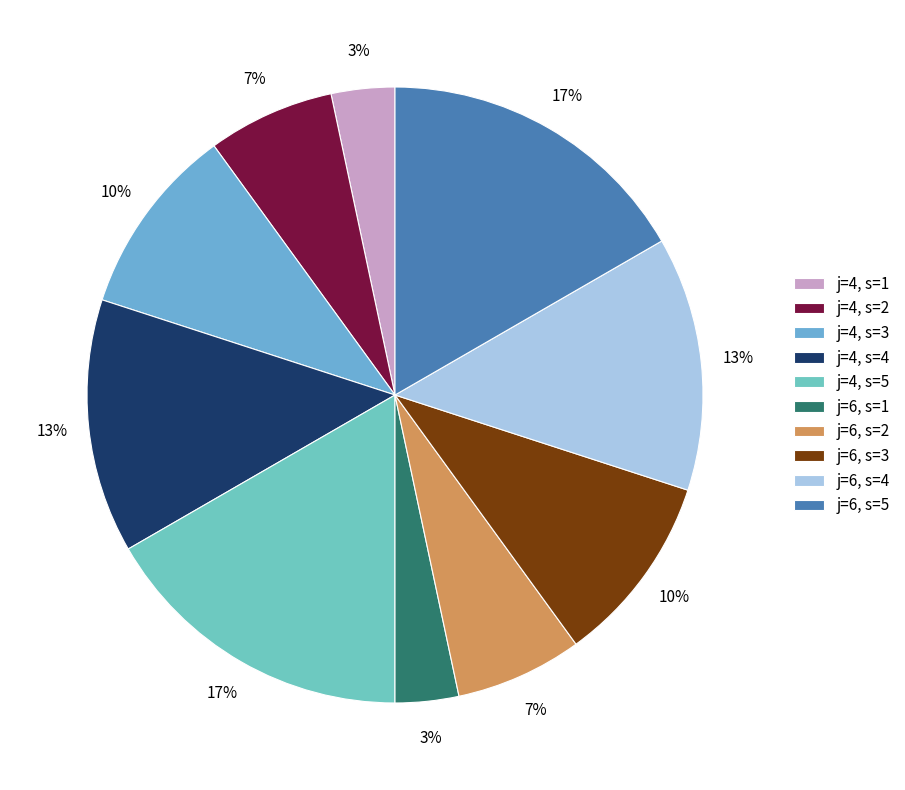

Count the number of slices in the pie.

10